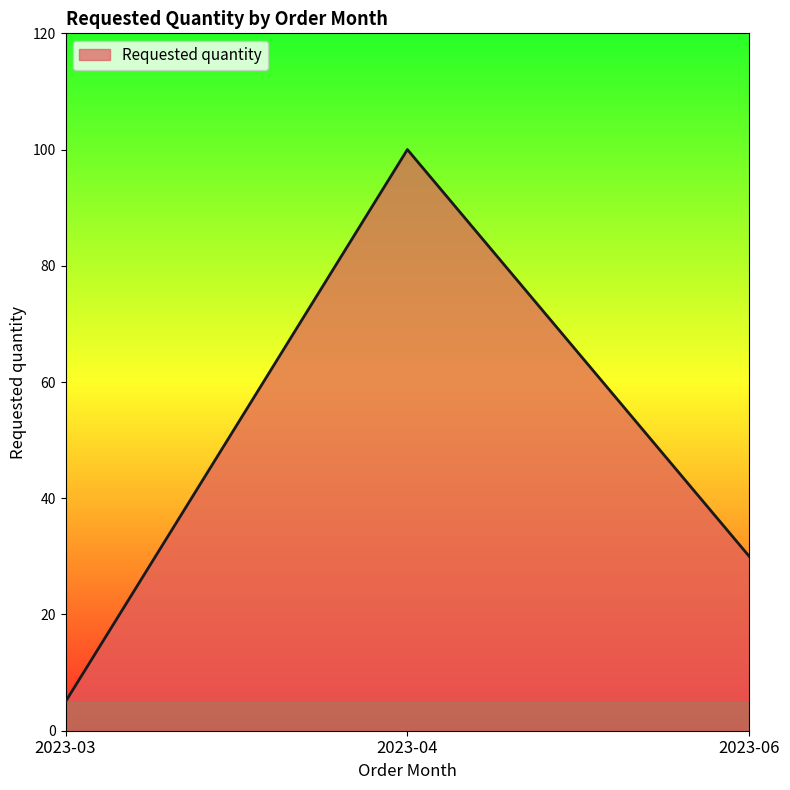

At which label is the value closest to 52?

2023-06